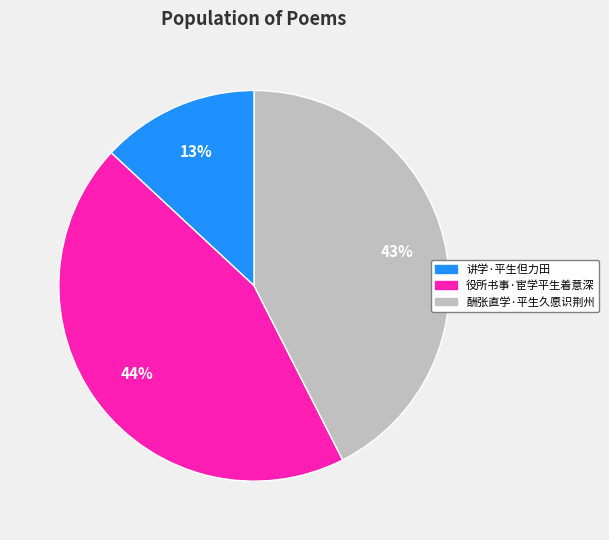

Which has a higher value, 酬张直学·平生久愿识荆州 or 役所书事·宦学平生着意深?

役所书事·宦学平生着意深